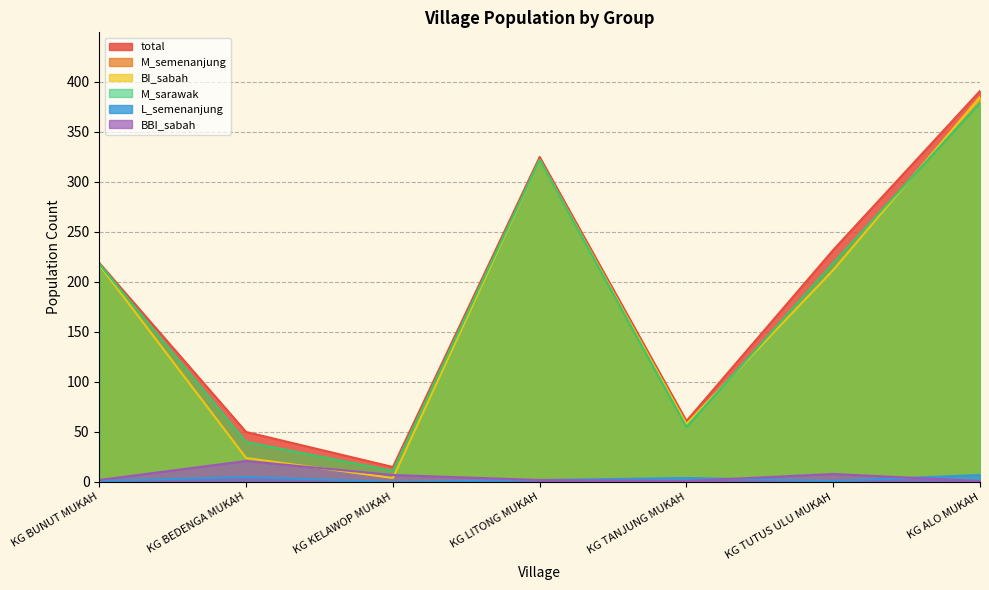

What is the difference between the maximum and minimum values in the BI_sabah series?

381